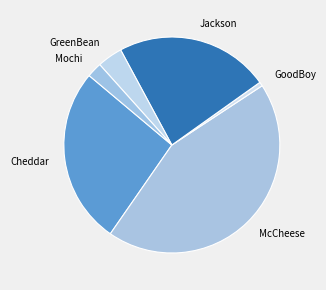

Which slice is the smallest?

GoodBoy